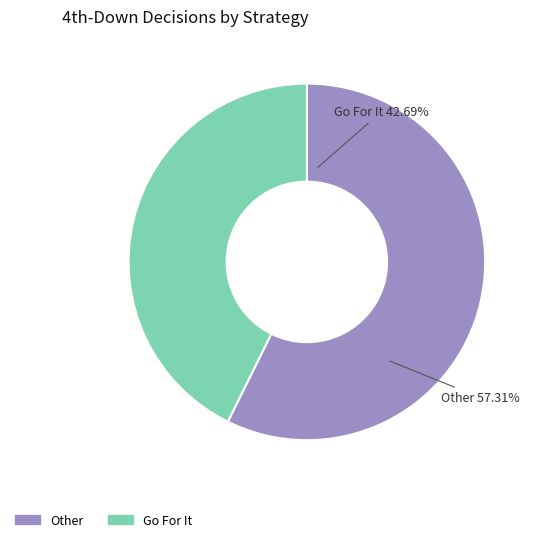

The y=4 slice represents 1% of the pie. True or false?

False